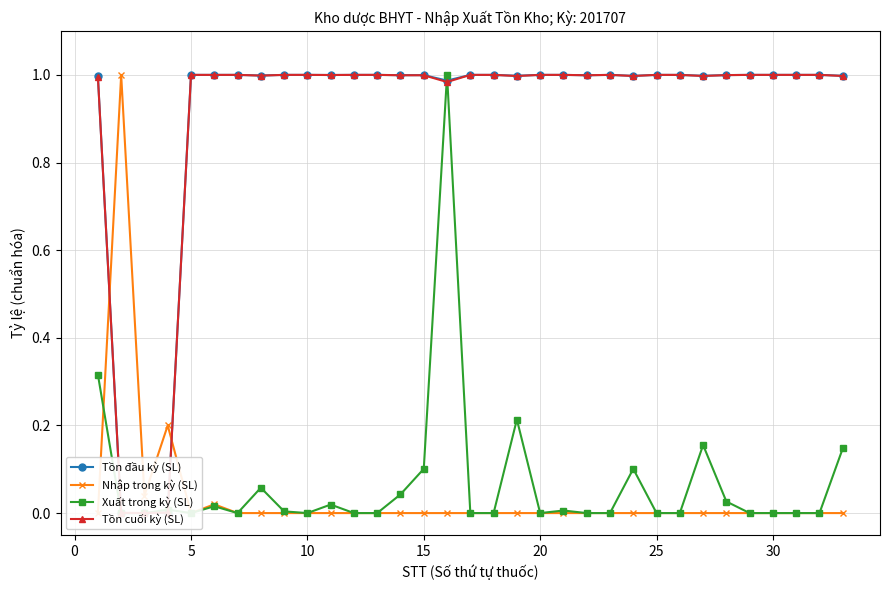

True or false: Tồn đầu kỳ (SL) has more than 0 interior local peaks.

True